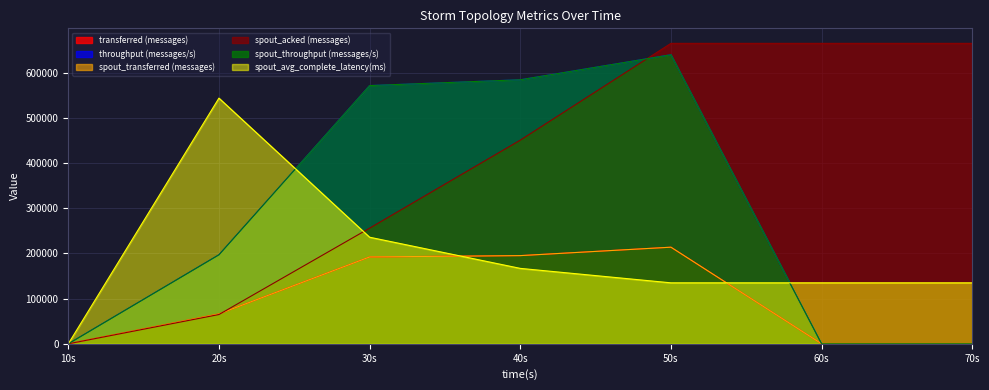

Does the chart display data point markers on the line(s)?

No